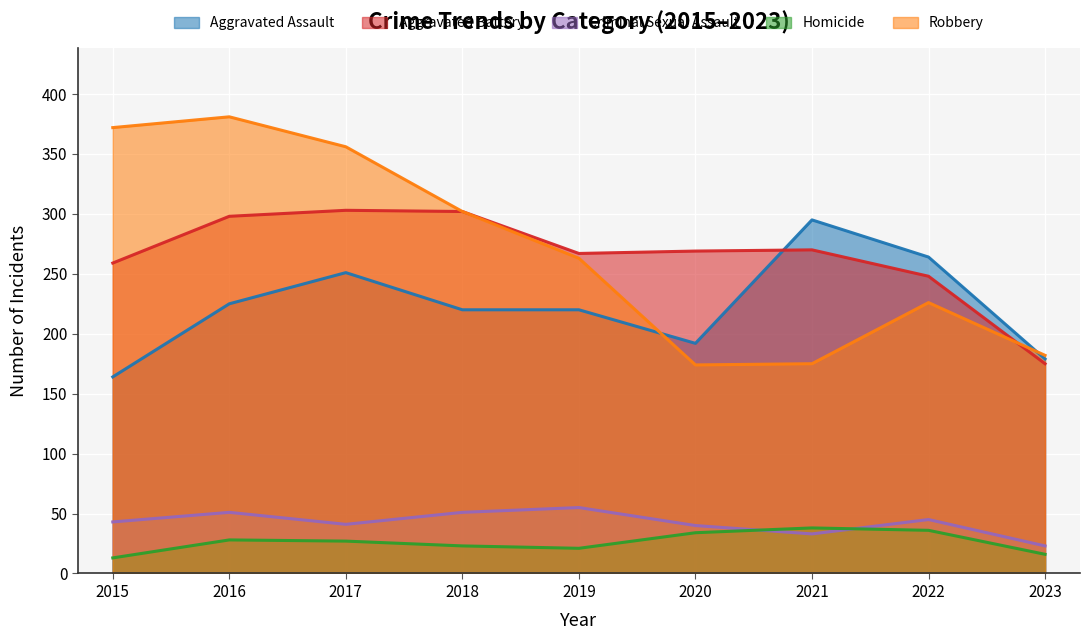

At which category is the sum across all series the highest?

2016